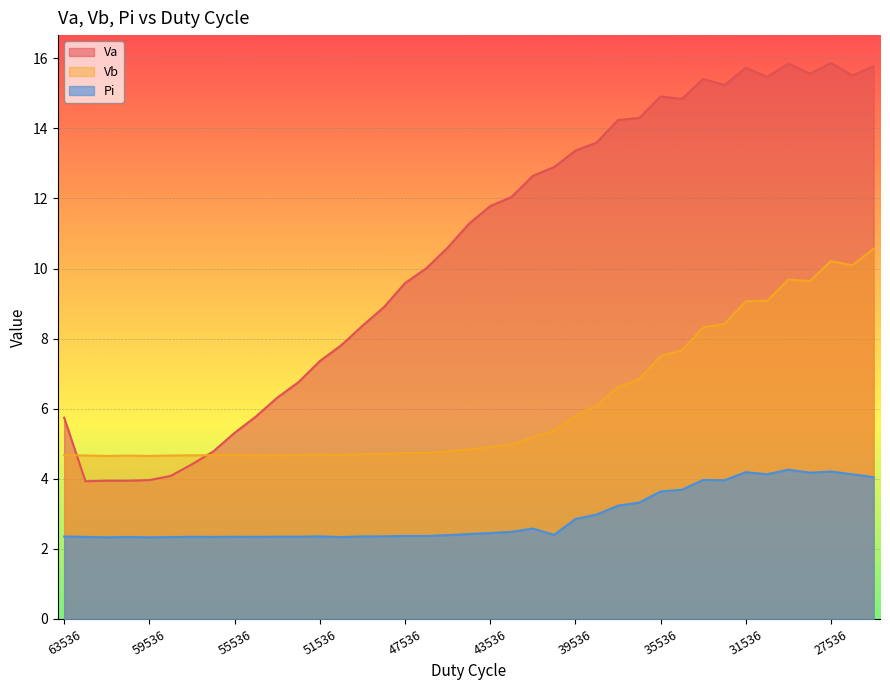

Reading left to right, what are all the values shown in this chart?

Va: 5.7	3.9	3.9	3.9	4.0	4.1	4.4	4.8	5.3	5.8	6.3	6.8	7.4	7.8	8.4	8.9	9.6	10.0	10.6	11.3	11.8	12.0	12.6	12.9	13.4	13.6	14.2	14.3	14.9	14.8	15.4	15.2	15.7	15.5	15.9	15.6	15.9	15.5	15.8
Vb: 4.7	4.7	4.7	4.7	4.7	4.7	4.7	4.7	4.7	4.7	4.7	4.7	4.7	4.7	4.7	4.7	4.7	4.7	4.8	4.8	4.9	5.0	5.2	5.4	5.8	6.1	6.6	6.8	7.5	7.7	8.3	8.4	9.1	9.1	9.7	9.6	10.2	10.1	10.6
Pi: 2.4	2.3	2.3	2.3	2.3	2.3	2.3	2.3	2.3	2.3	2.3	2.3	2.4	2.3	2.4	2.4	2.4	2.4	2.4	2.4	2.5	2.5	2.6	2.4	2.9	3.0	3.2	3.3	3.6	3.7	4.0	4.0	4.2	4.1	4.3	4.2	4.2	4.1	4.0